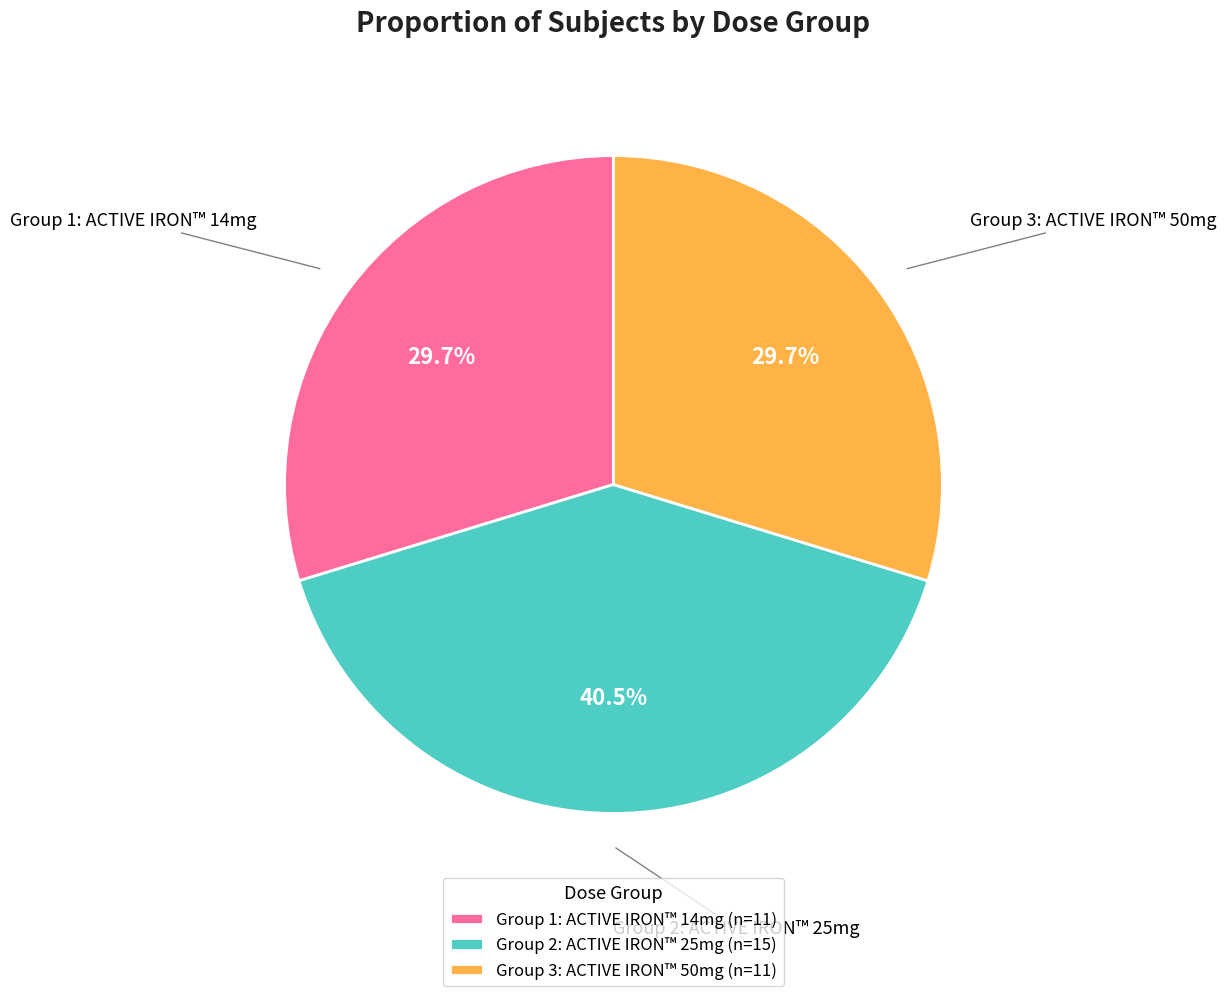

What is the largest slice in the pie chart?

Group 2: ACTIVE IRON™ 25mg (n=15)